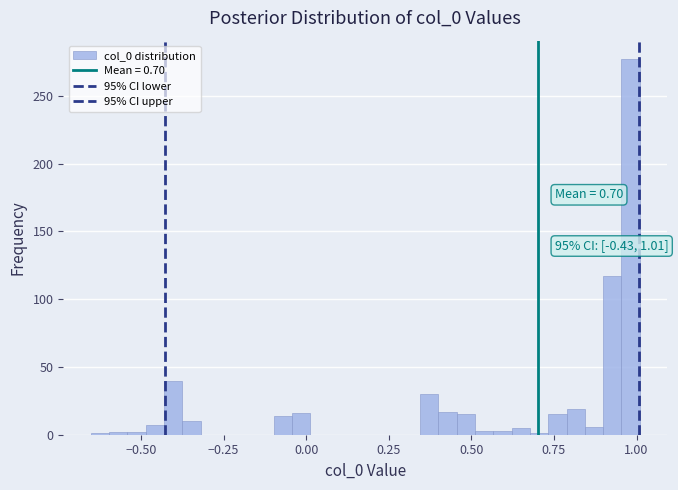

Around what value on the x-axis is the tallest bar? Give the approximate position of its centre, as read against the axis.

1.00